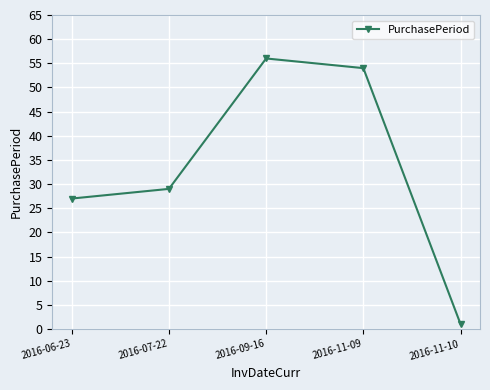

Rank the categories by value from highest to lowest.

2016-09-16, 2016-11-09, 2016-07-22, 2016-06-23, 2016-11-10